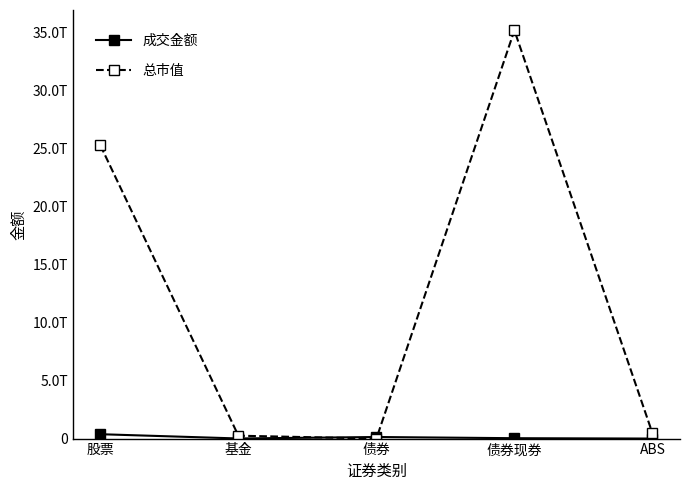

At how many categories does at least one series exceed 3217691504360?

2